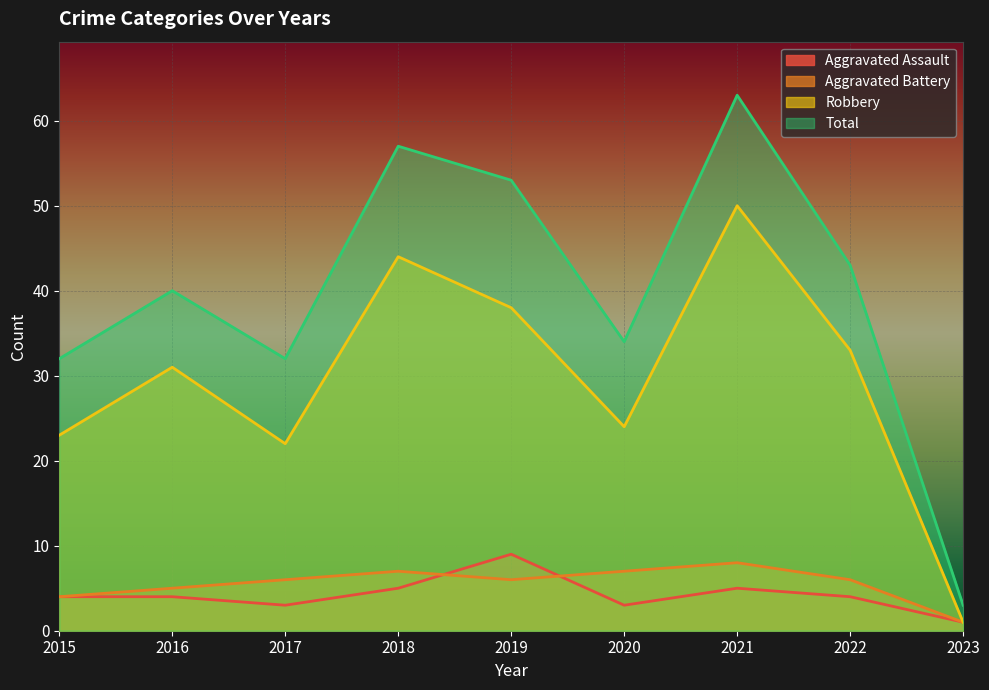

How many Aggravated Battery values are between 5 and 7?

6